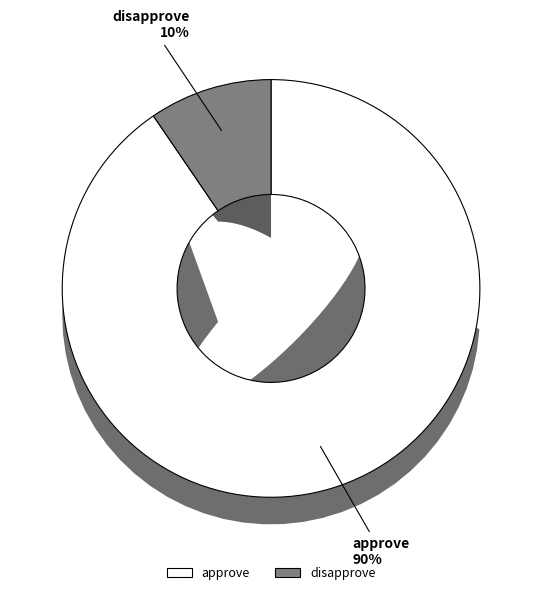

Is there any slice that represents more than half of the pie?

Yes